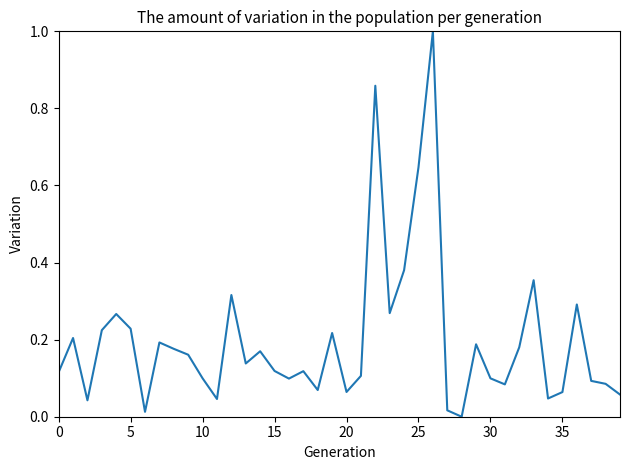

What is the greatest value displayed?

1.0